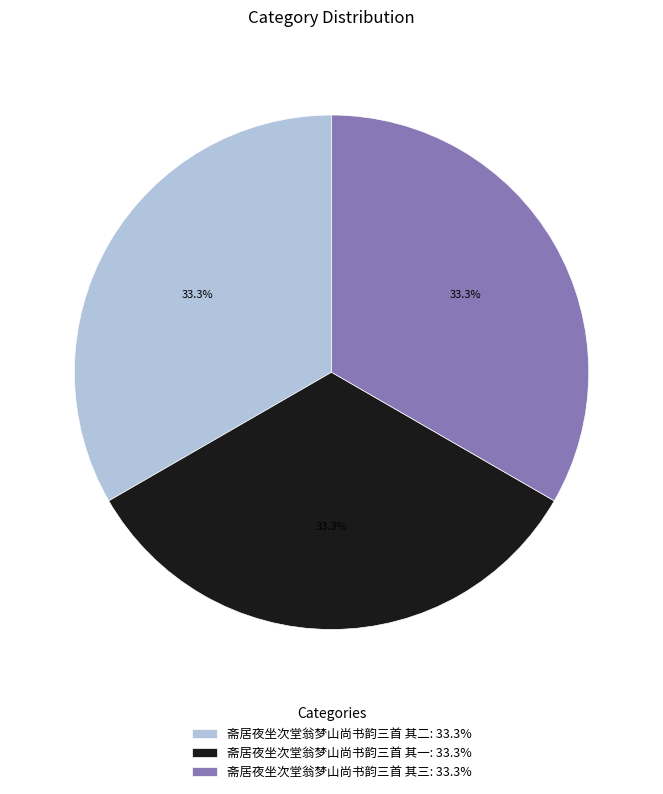

How many segments does this pie chart have?

3